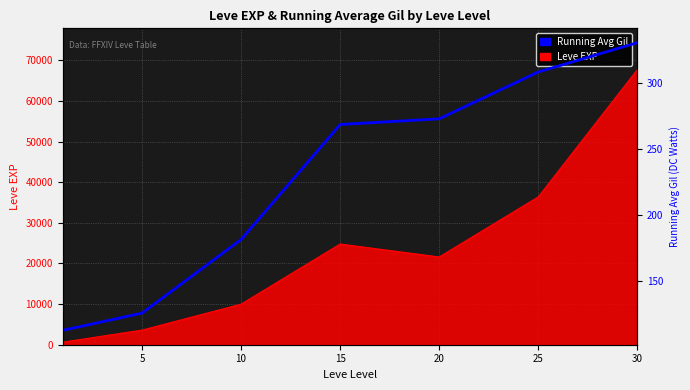

What is the sum of all values?

1600.4